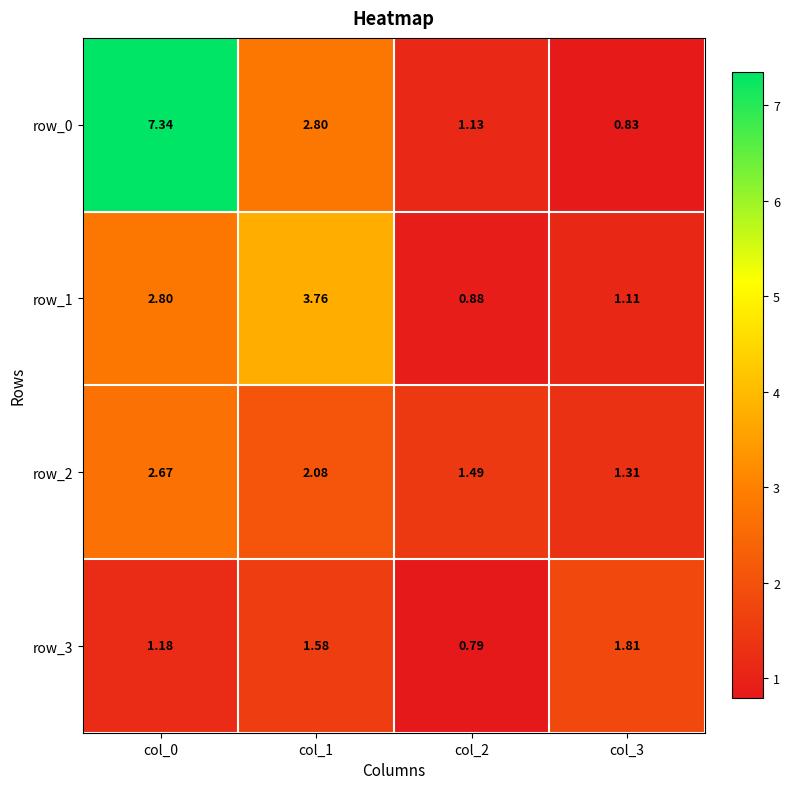

Between col_0 and col_1, which series saw the biggest shift?

row_0